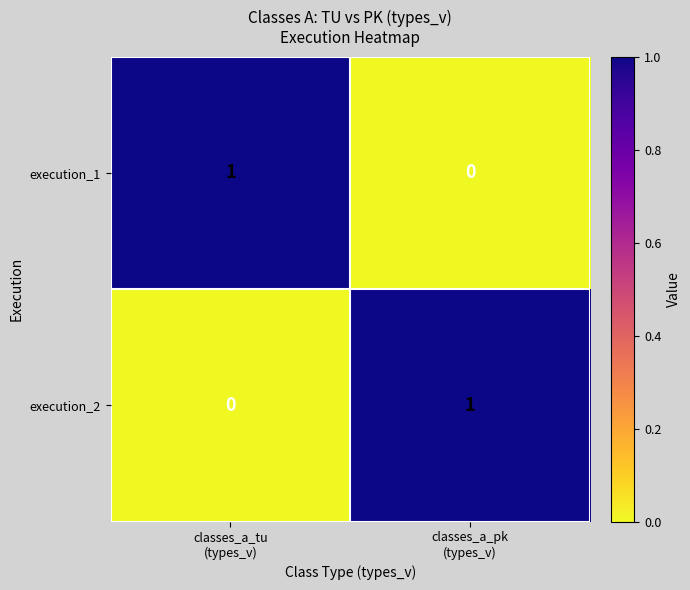

Reading right to left, list all the values displayed in this chart.

execution_1: 0	1
execution_2: 1	0